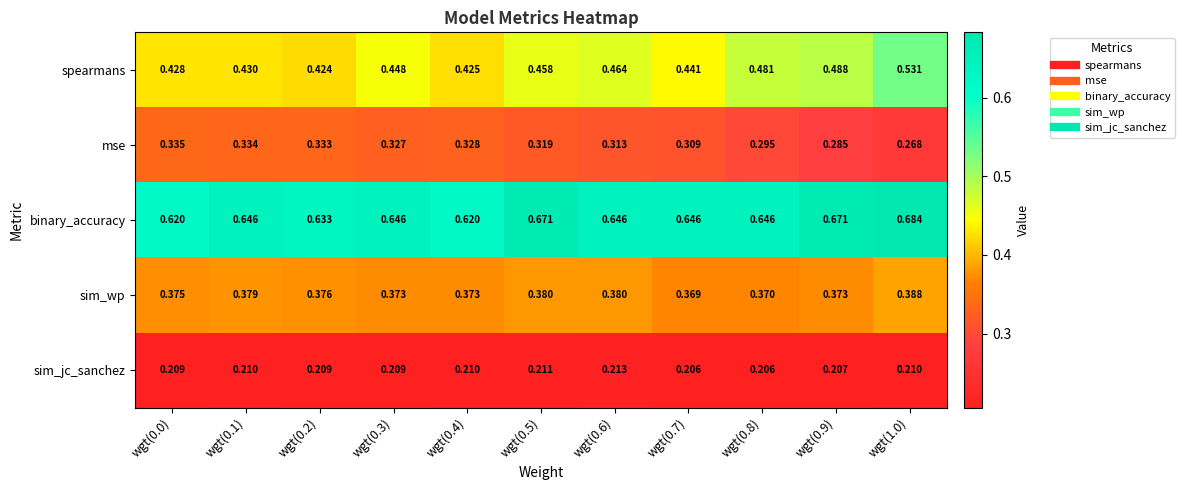

Between wgt(0.4) and wgt(0.5), which series saw the biggest shift?

binary_accuracy